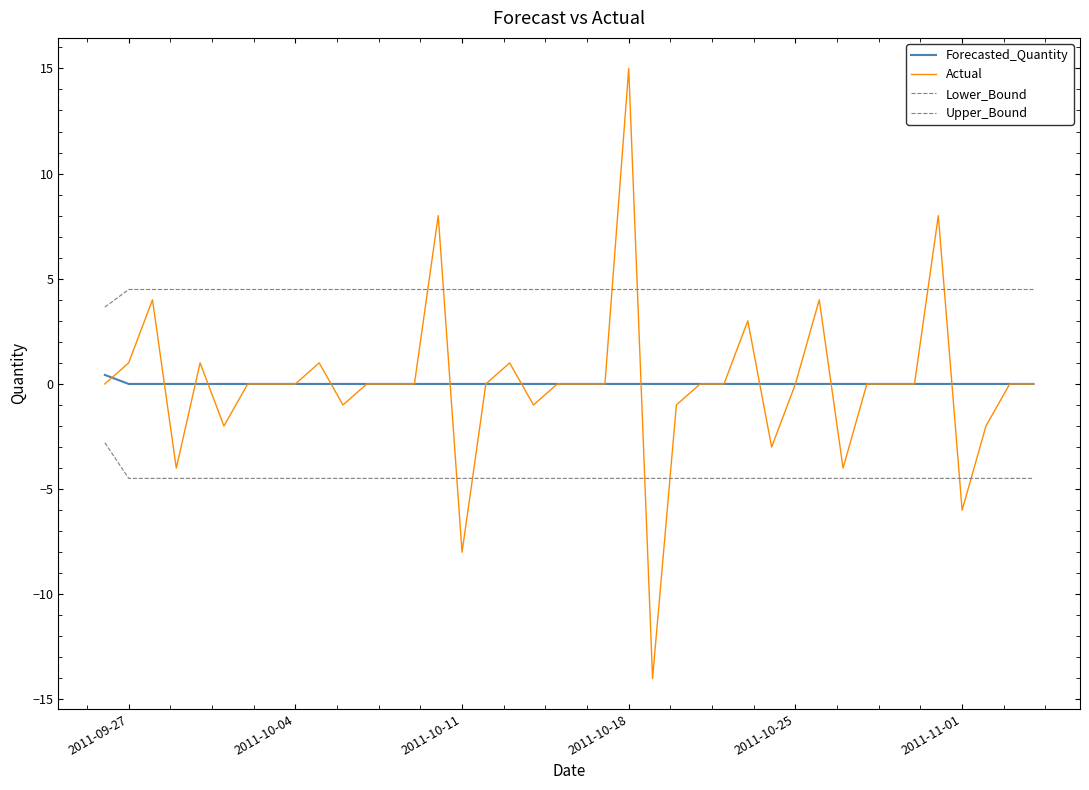

How many lines are shown in the chart?

4